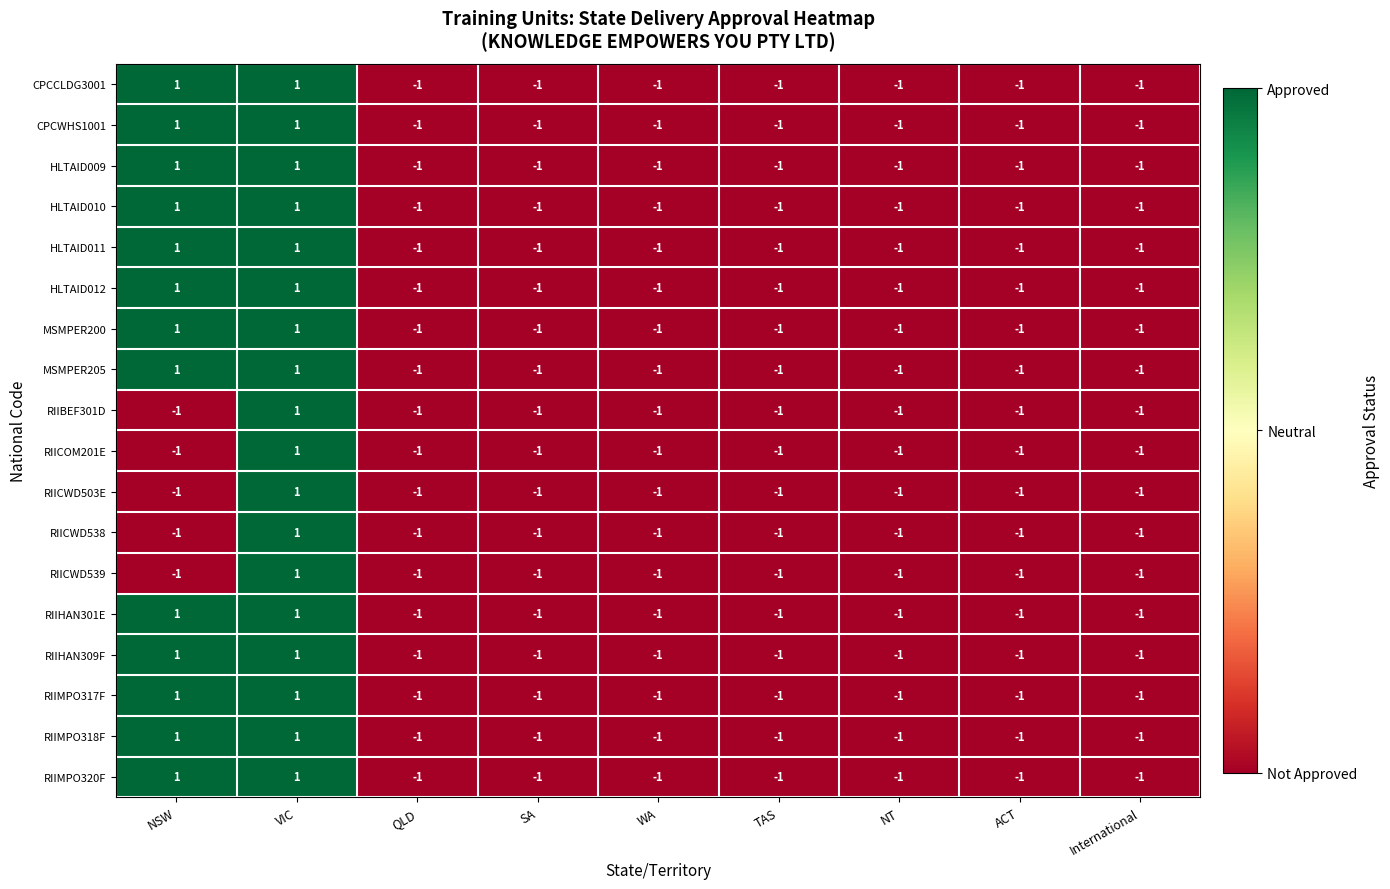

What is the sum of all RIICWD503E values?

-7